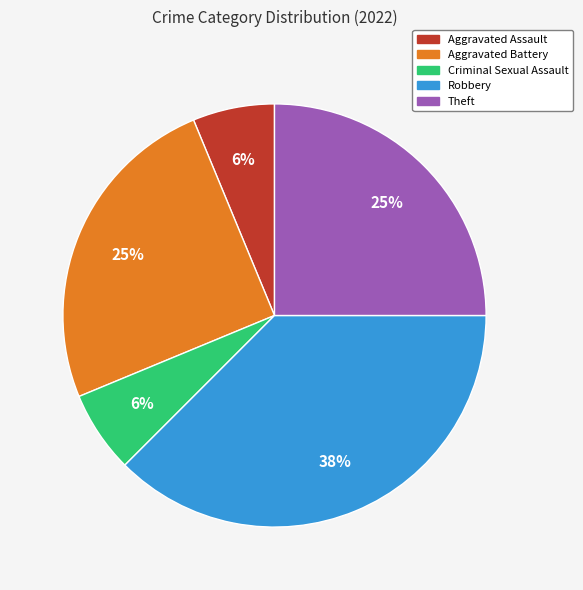

Does any single category account for the majority?

No